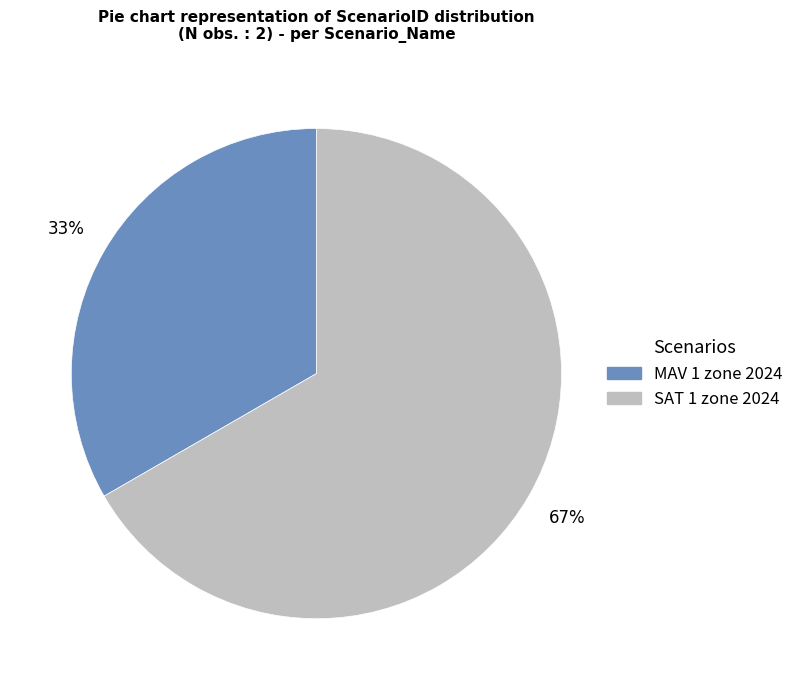

To the nearest percent, what percentage of the pie is MAV 1 zone 2024?

33%